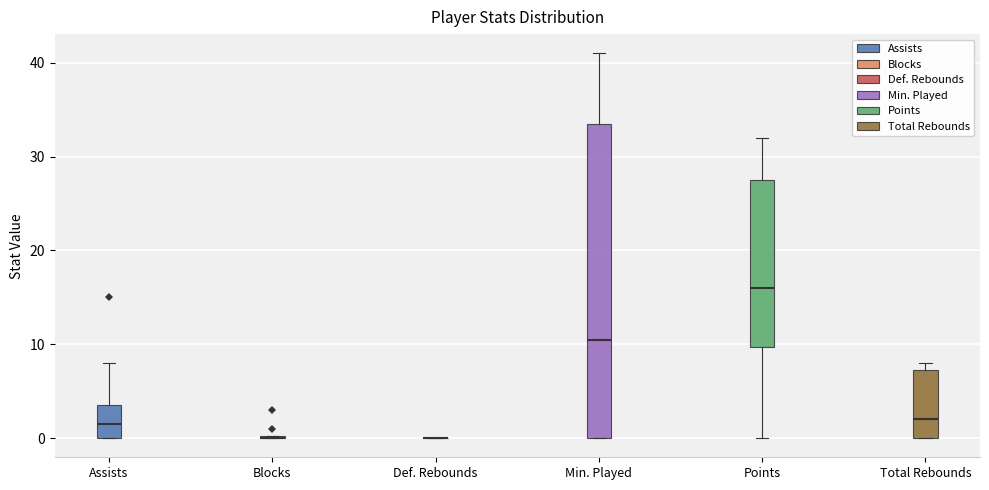

Reading left to right, transcribe this box plot: for each box, give where its median line is, the range the box spans, and where its two whiskers end, as read against the y-axis. The values are not printed on the chart, so give them approximately, as read against the axis.

Assists: median 2, box 0 to 4, whiskers 0 to 8
Blocks: box collapsed to a line at 0, whiskers 0 to 0
Def. Rebounds: box collapsed to a line at 0, whiskers 0 to 0
Min. Played: median 11, box 0 to 34, whiskers 0 to 41
Points: median 16, box 10 to 28, whiskers 0 to 32
Total Rebounds: median 2, box 0 to 7, whiskers 0 to 8